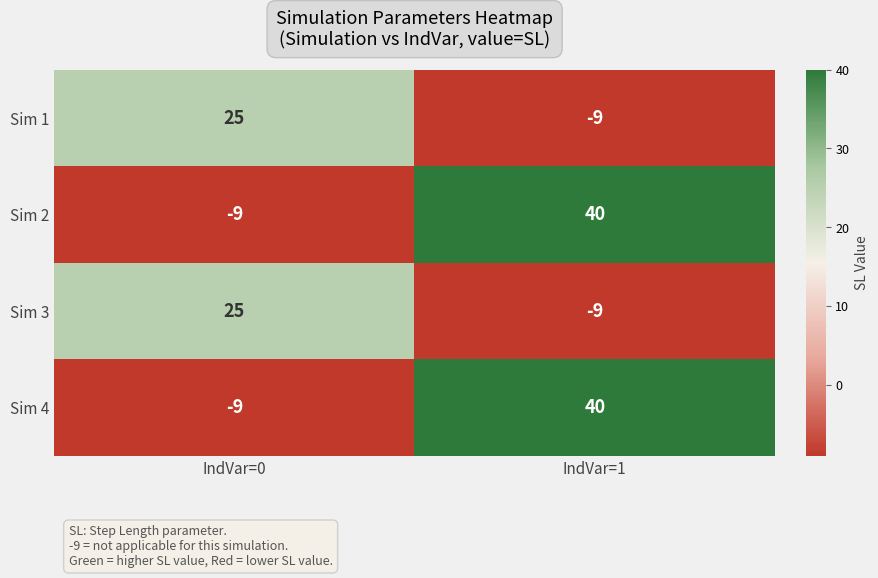

How many values in the Sim 2 series are below 40?

1